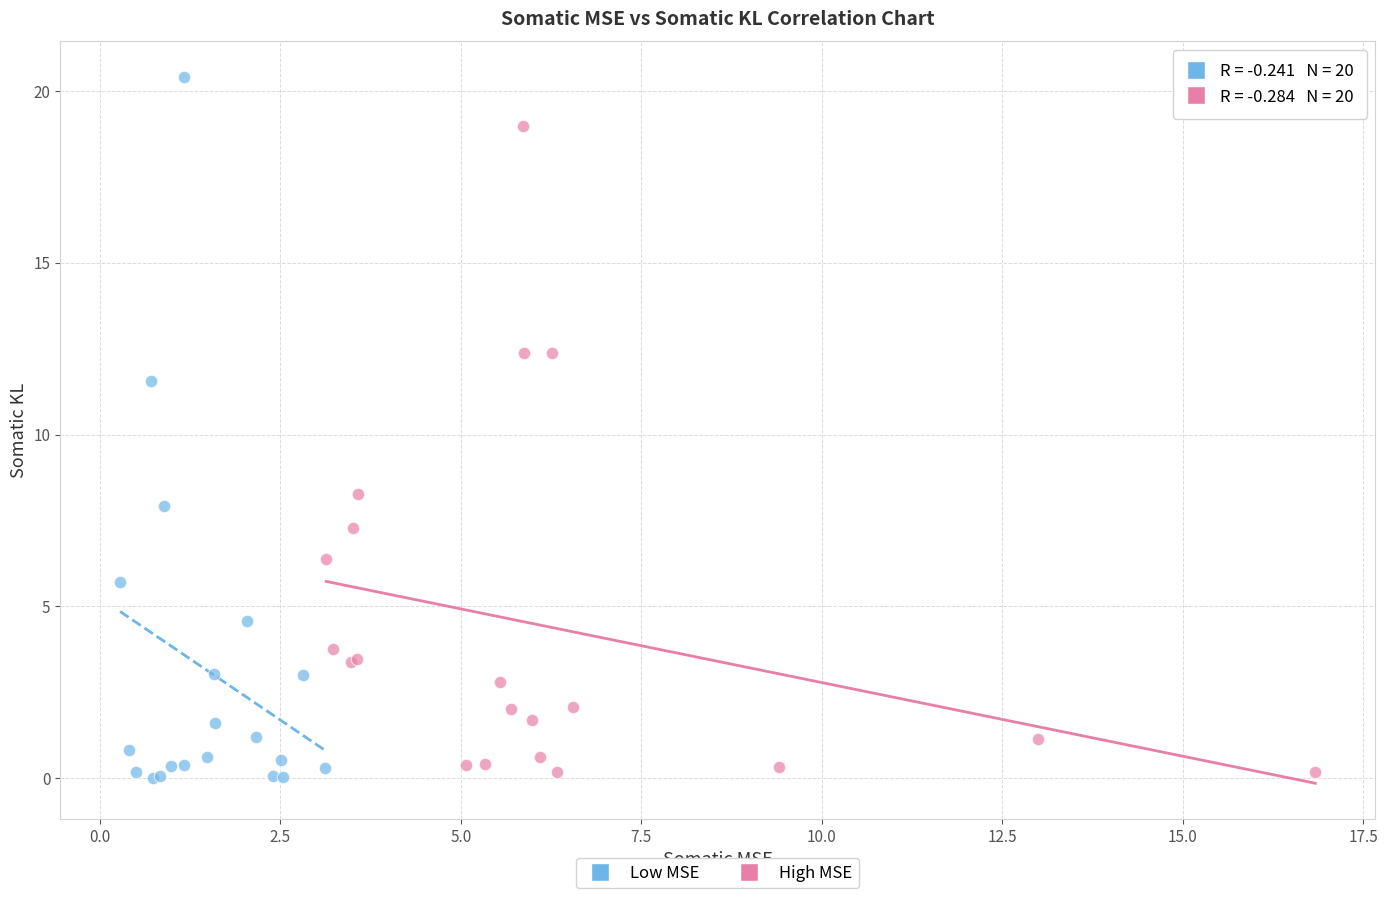

Which series has the largest Y range (max minus min)?

Low MSE